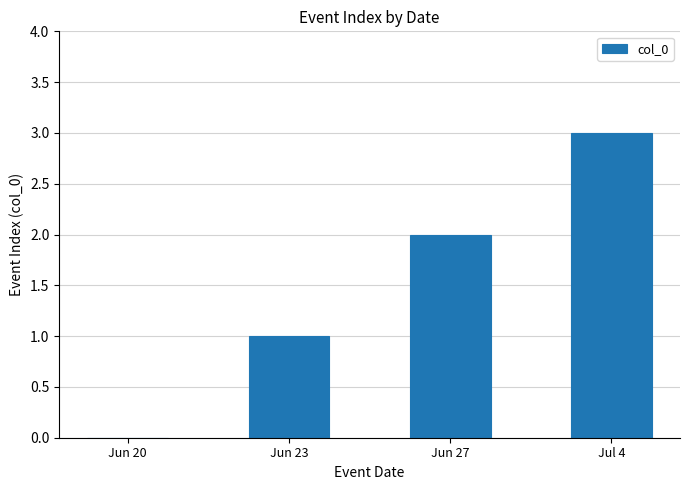

What is the sum of all values?

6